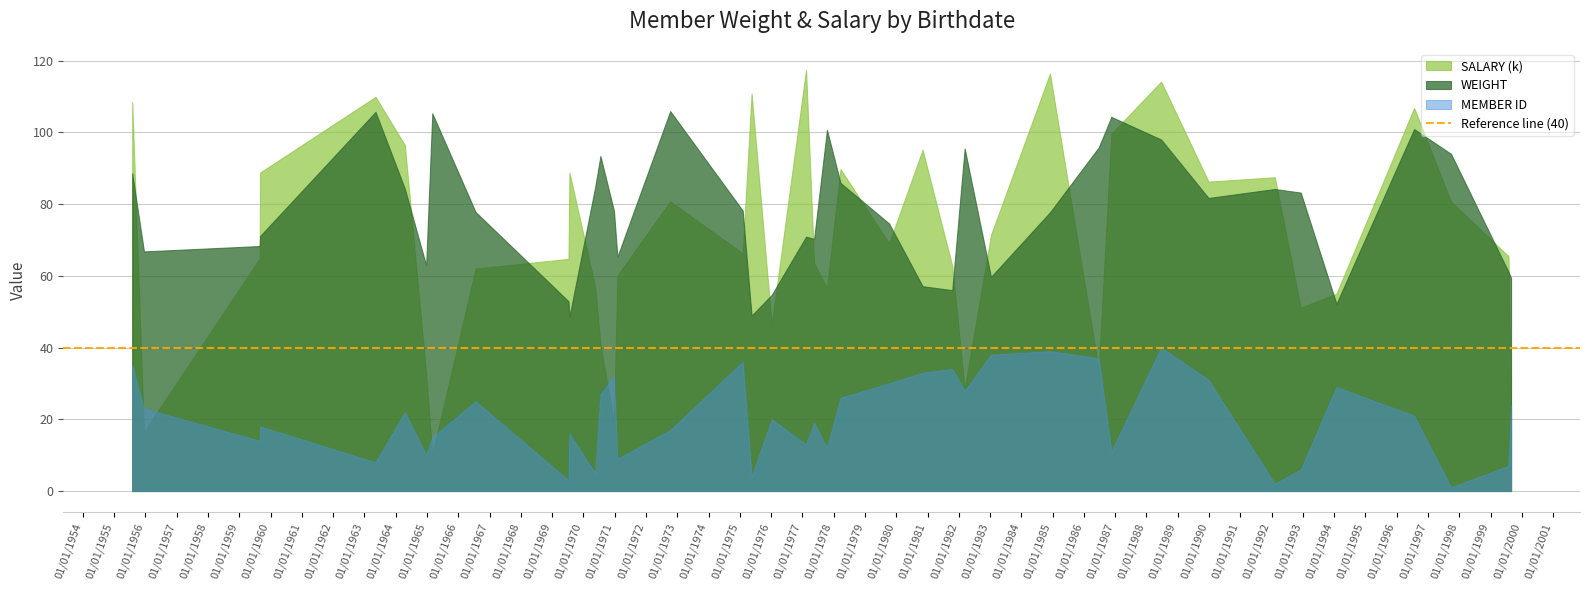

Rank the series by their maximum value, from lowest to highest.

MEMBER ID, WEIGHT, SALARY (k)